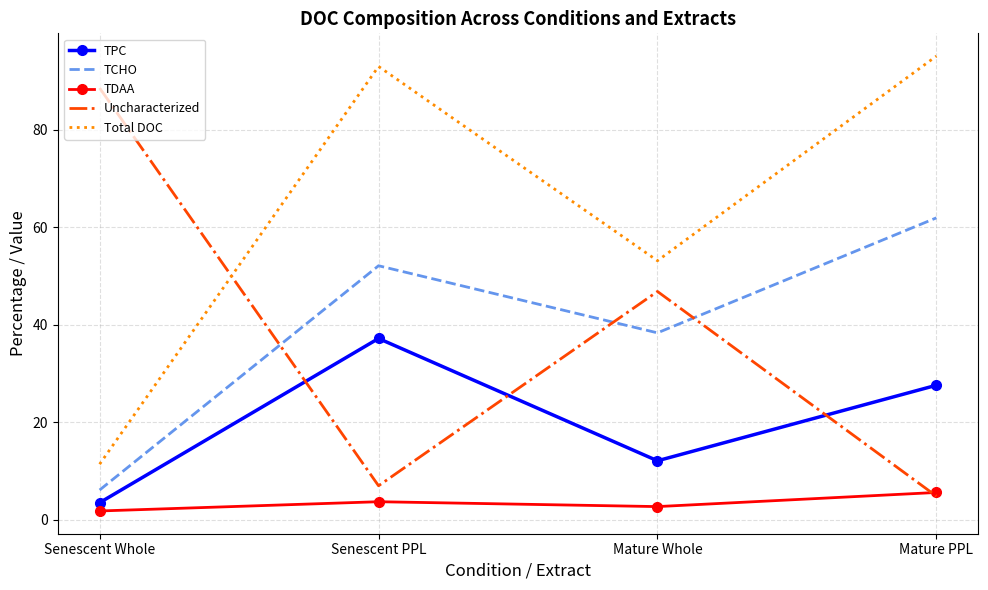

True or false: TPC and TCHO intersect in this chart.

False